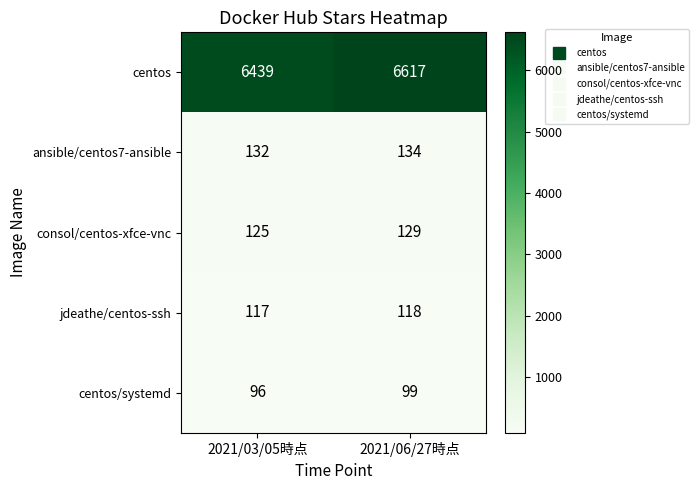

Reading left to right, list all the values displayed in this chart.

centos: 2021/03/05時点=6439	2021/06/27時点=6617
ansible/centos7-ansible: 2021/03/05時点=132	2021/06/27時点=134
consol/centos-xfce-vnc: 2021/03/05時点=125	2021/06/27時点=129
jdeathe/centos-ssh: 2021/03/05時点=117	2021/06/27時点=118
centos/systemd: 2021/03/05時点=96	2021/06/27時点=99